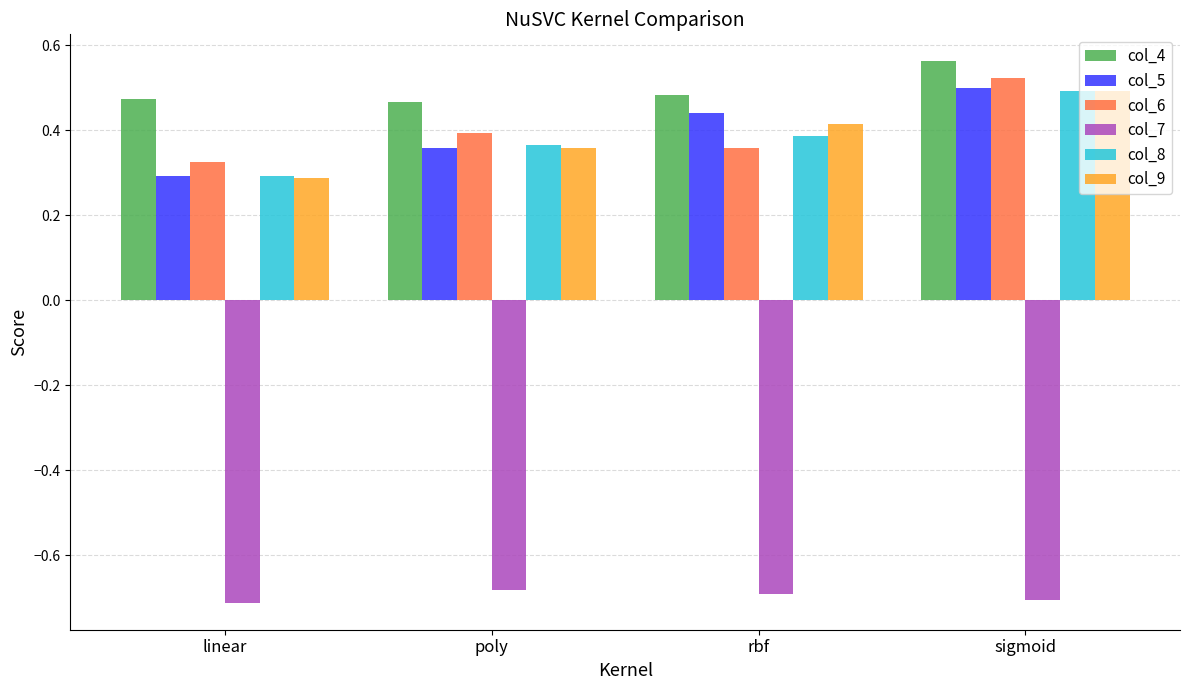

The col_5 series shows 0.5 at sigmoid. True or false?

True